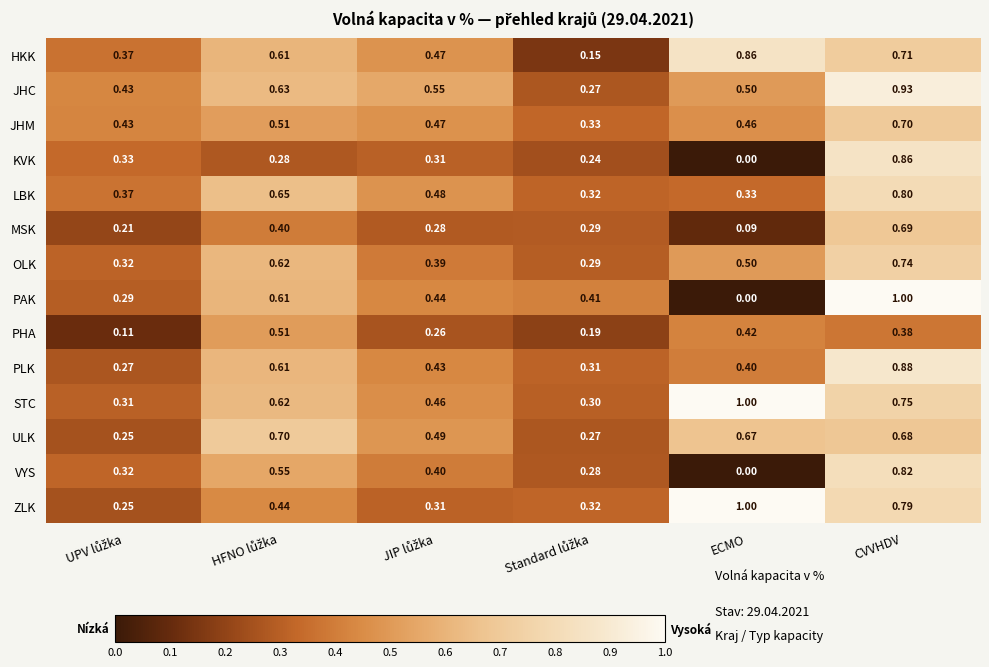

At which category is the sum across all series the highest?

CVVHDV